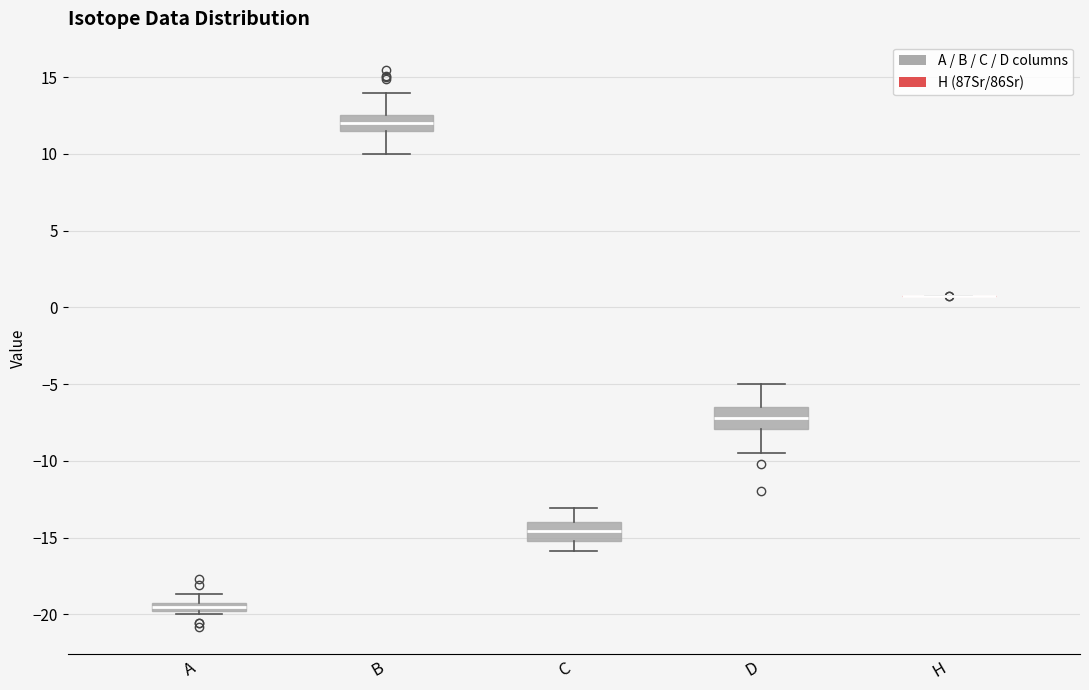

Where does the lower whisker of the box for C end on the y-axis? The values are not printed on the chart, so give them approximately, as read against the axis.

-16.0